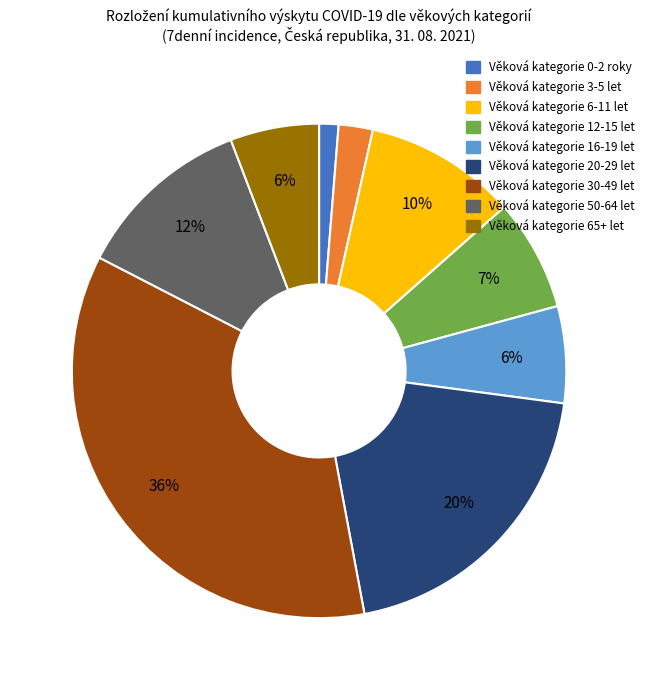

What is the ratio of the value at Věková kategorie 65+ let to the value at Věková kategorie 20-29 let?

0.3